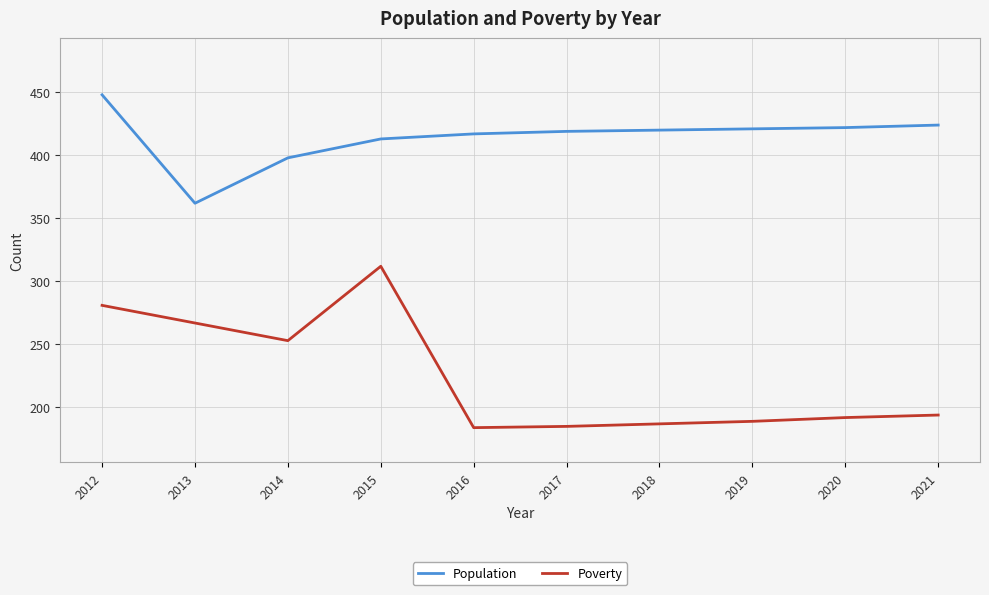

What is the greatest value displayed?

448